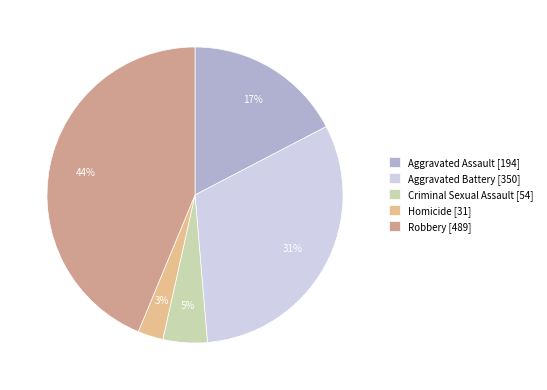

Do Aggravated Battery and Criminal Sexual Assault together represent more than half of the pie?

No